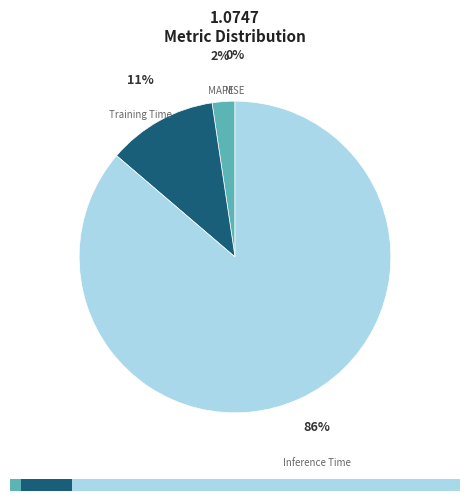

Rank the categories by value from lowest to highest.

SMAPE, MSE, MAPE, Training Time, Inference Time